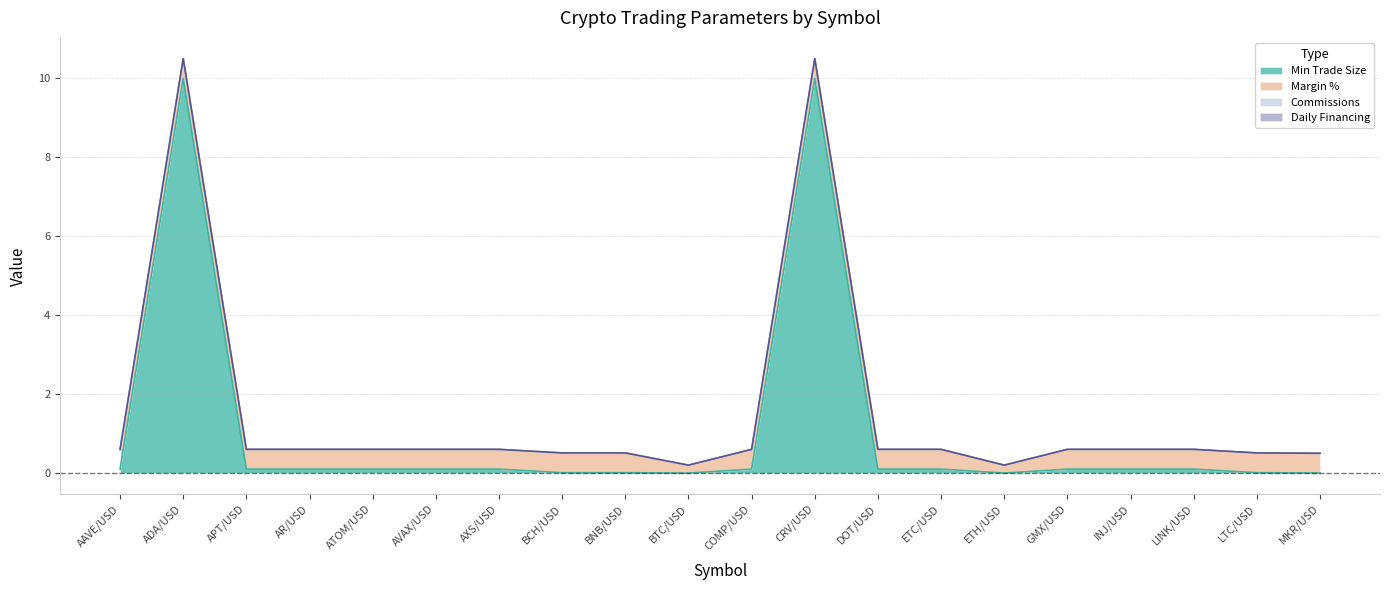

How many lines are shown in the chart?

4